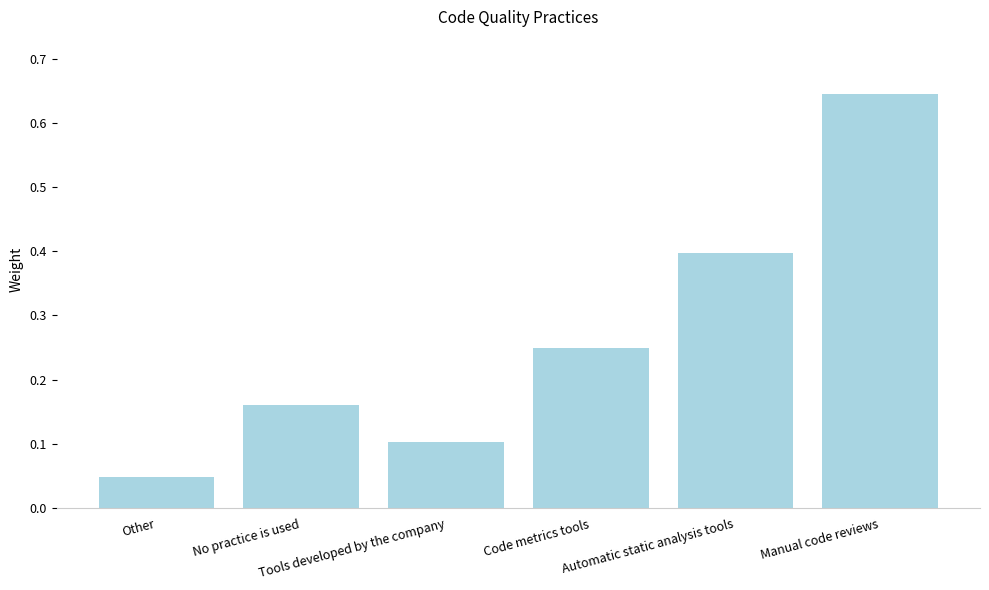

What is the average value?

0.3